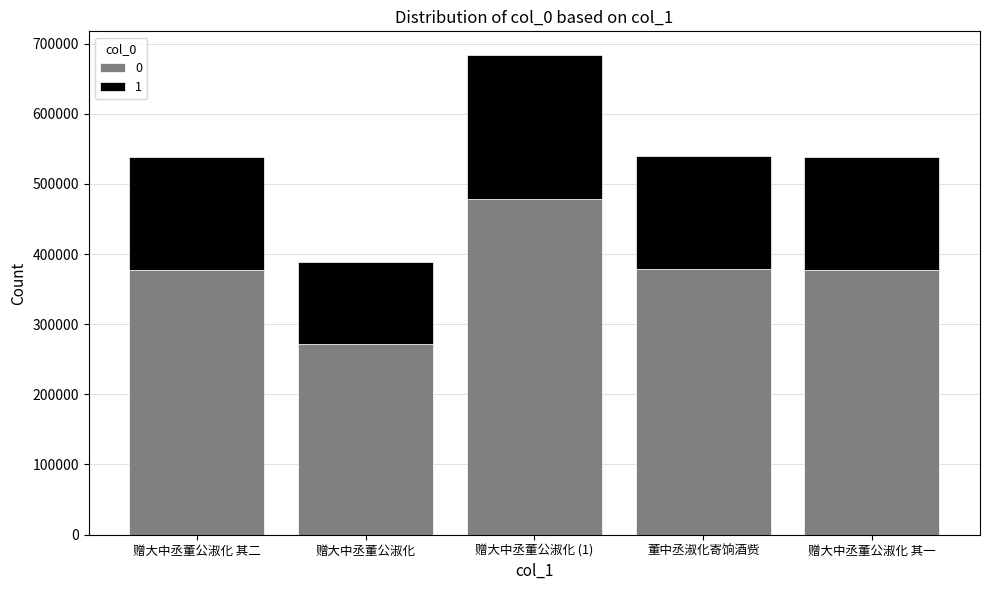

What is the total value across all series at 赠大中丞董公淑化 其二?

538002